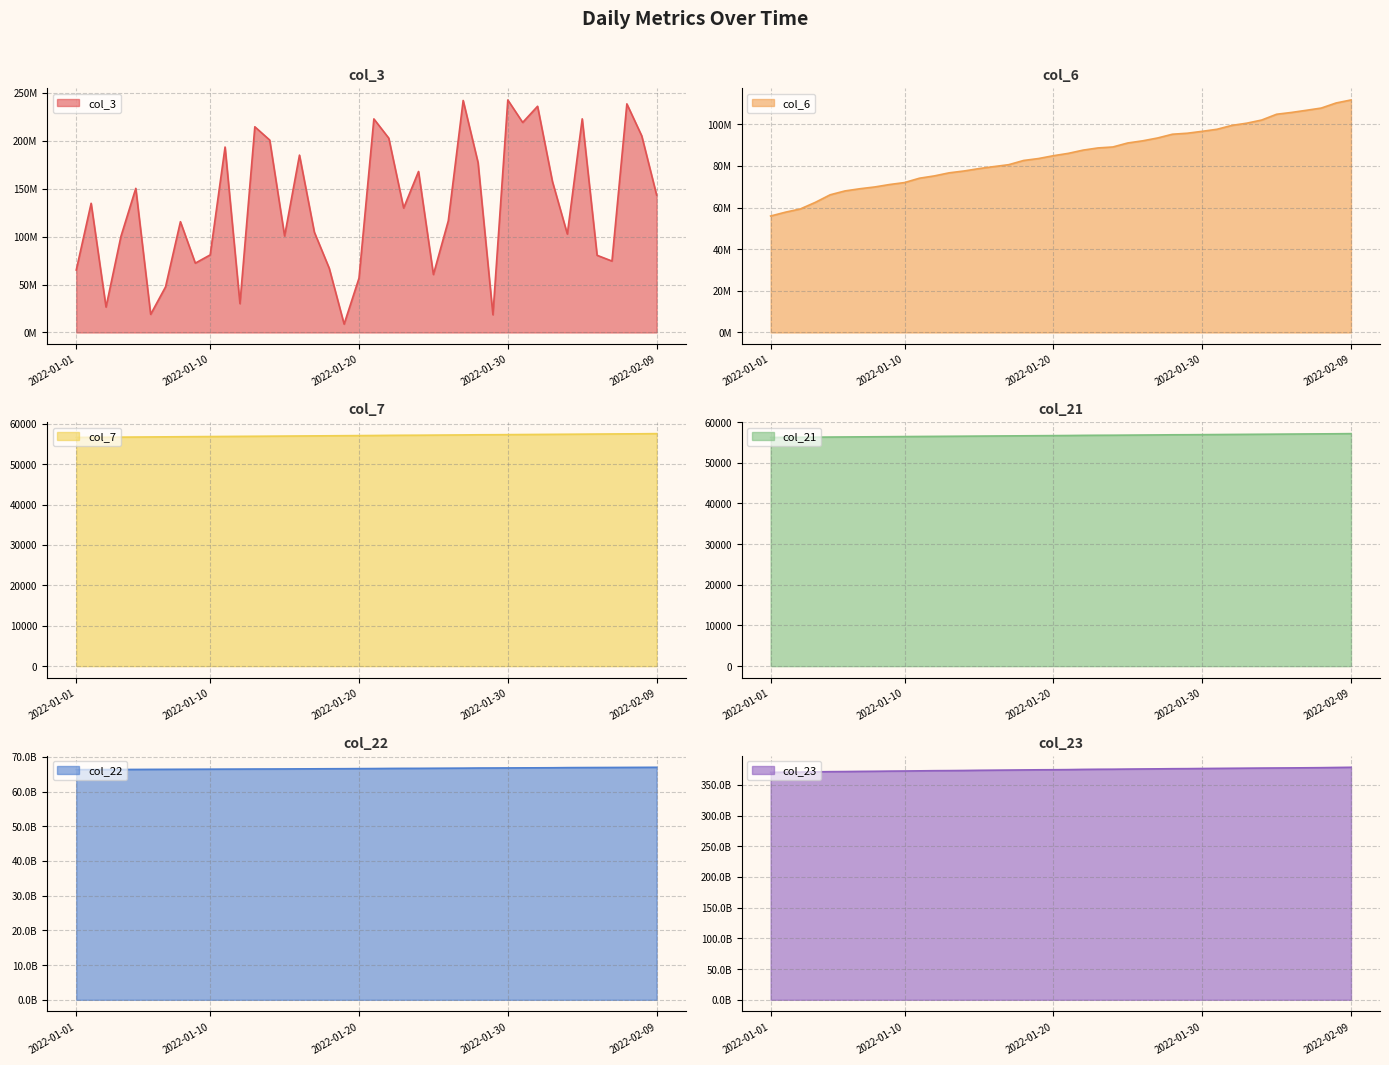

Where is col_6 nearest to the value 83784217?

2022-01-19